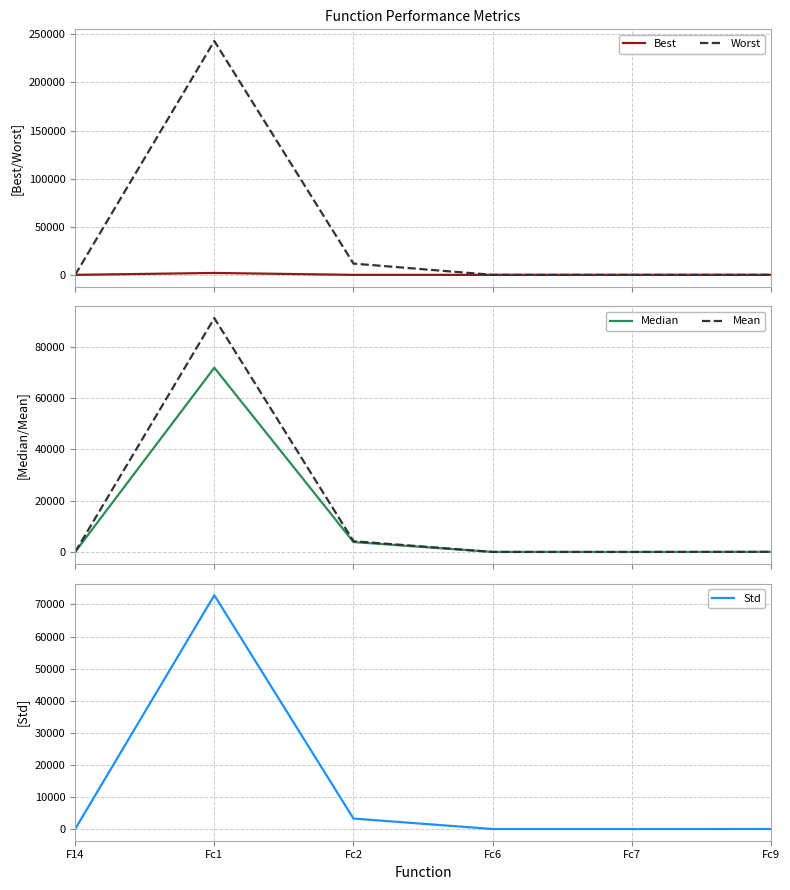

What is the maximum value shown in the chart?

243109.8